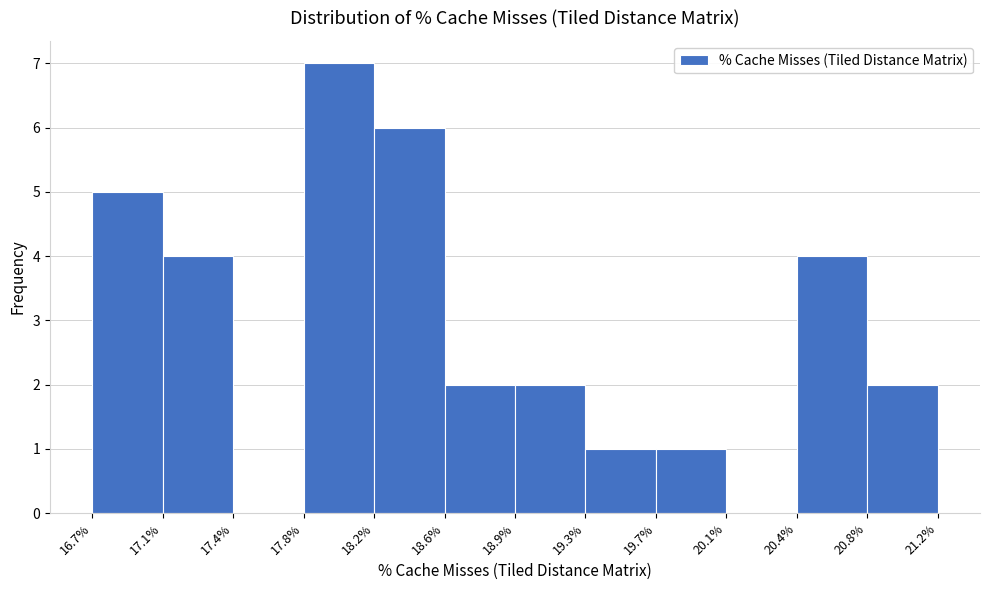

Which range on the x-axis has the tallest bar?

17.8% to 18.2%